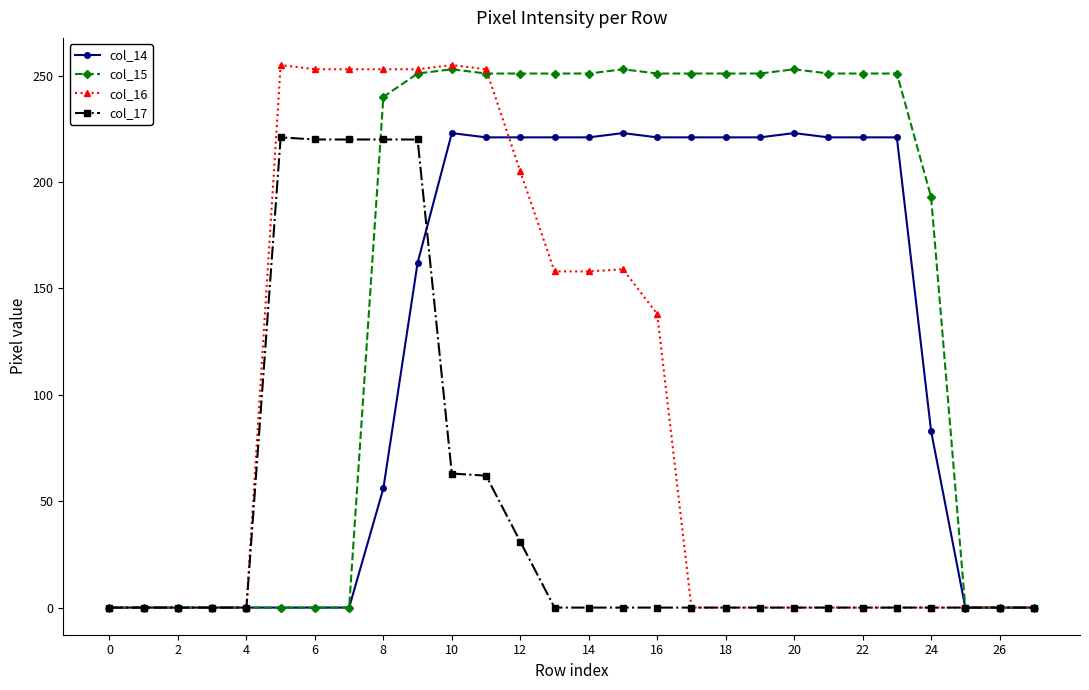

What is the value of the col_17 point at the 15th from the left?

0